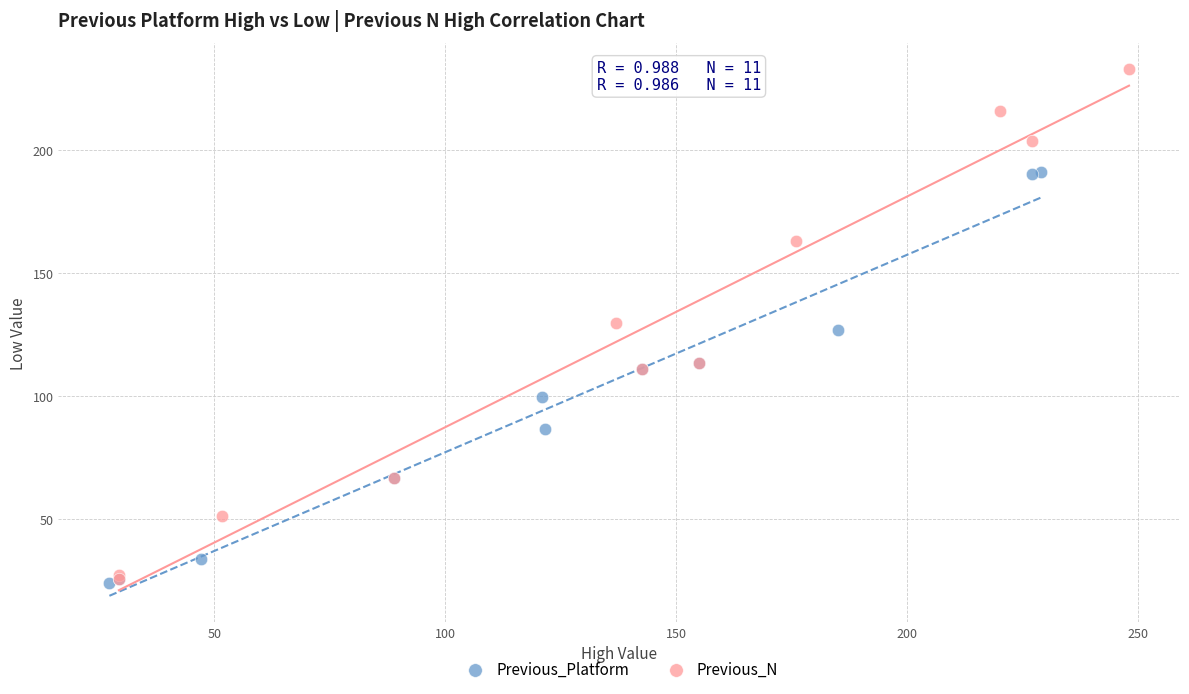

Which series contains the highest Y value?

Previous_N